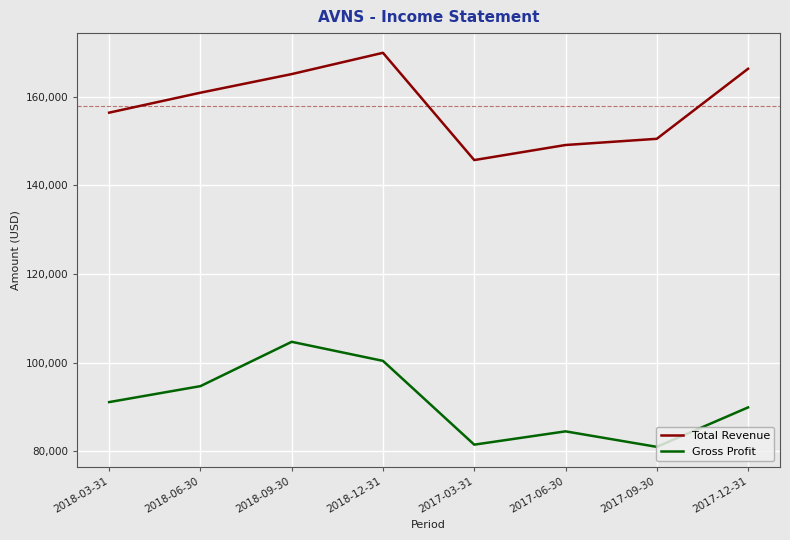

What are all the series names shown in the legend?

Total Revenue, Gross Profit